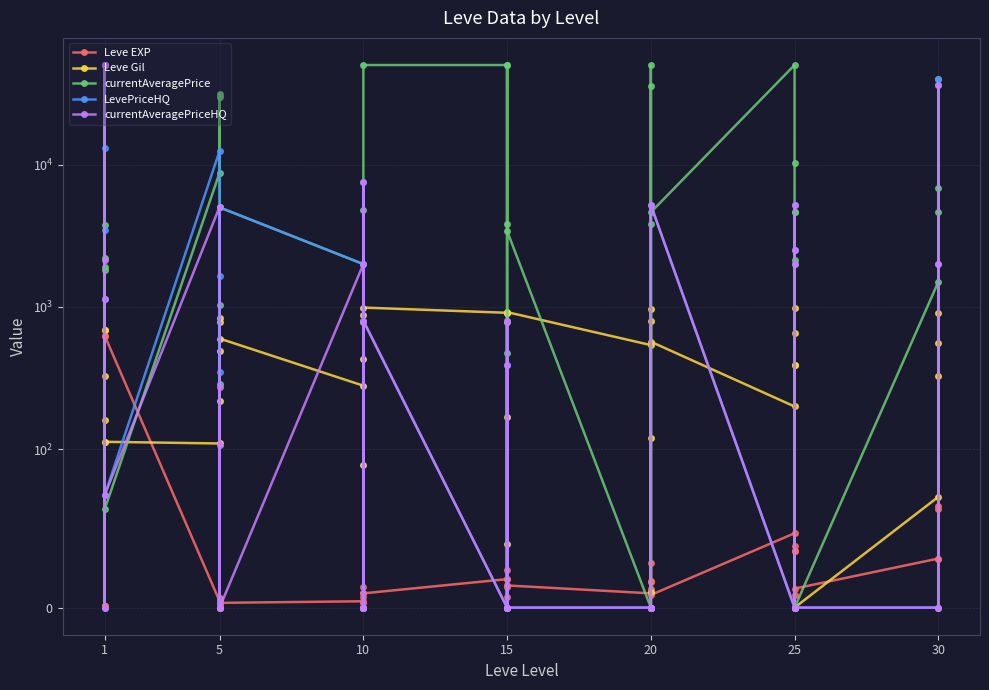

How many data points in currentAveragePrice are above 3800?

19